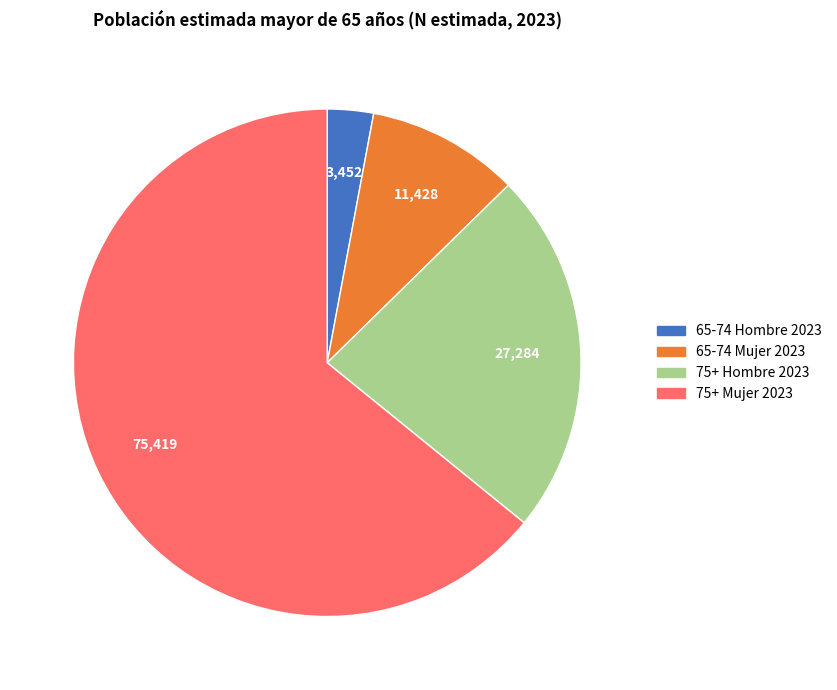

Does any single category account for the majority?

Yes